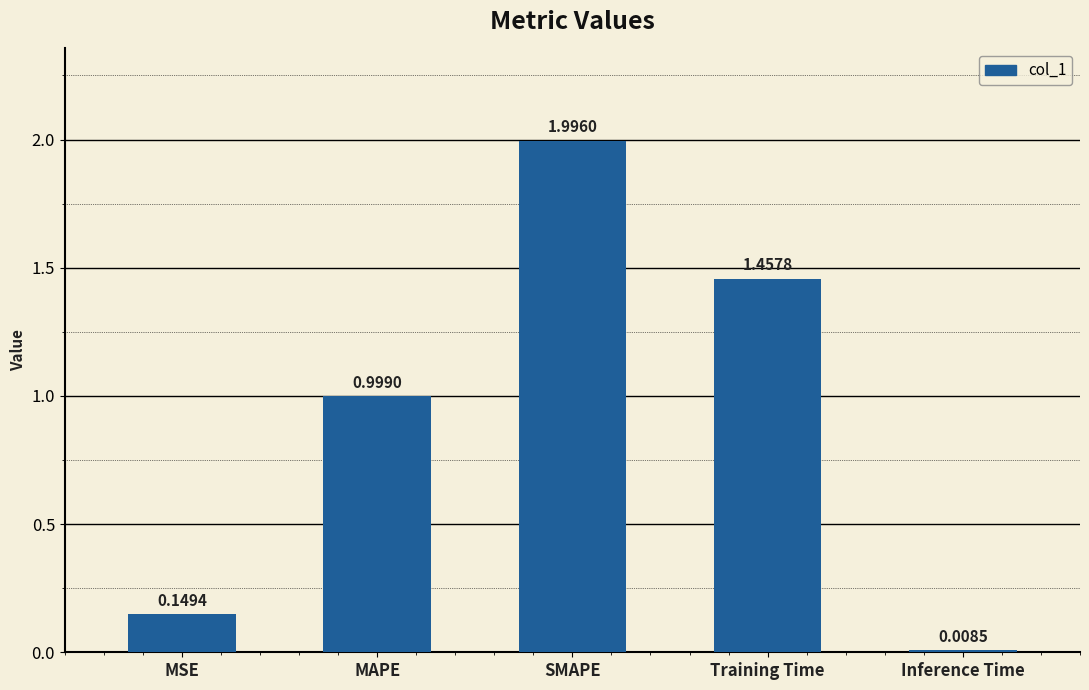

How many bars are there in total?

5